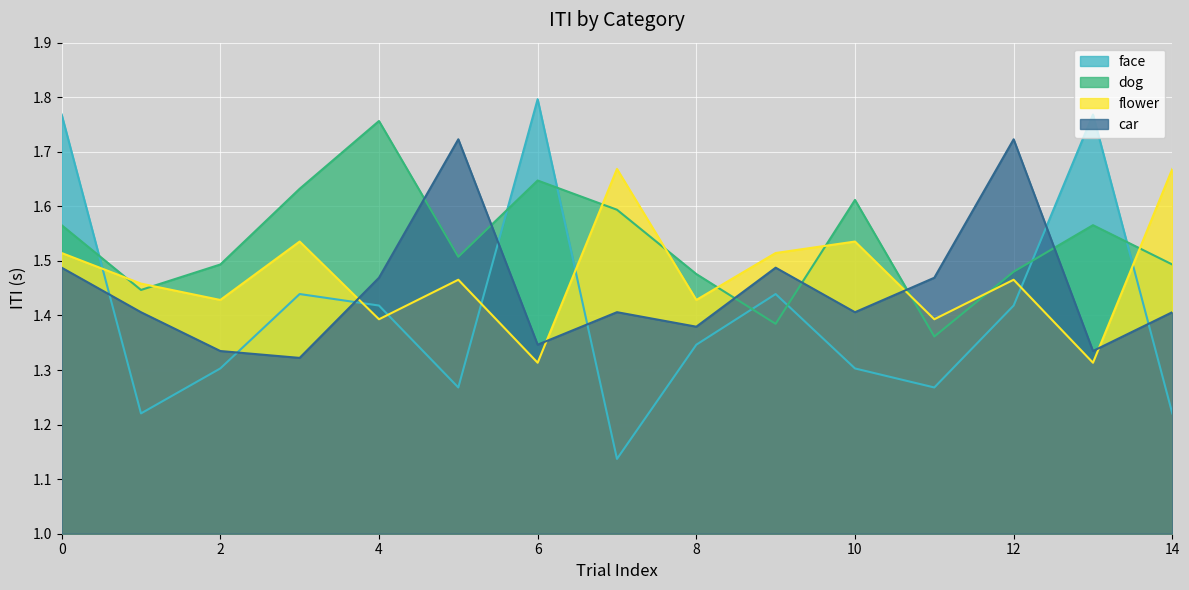

What is the difference between the second highest and minimum values in the car series?

0.4